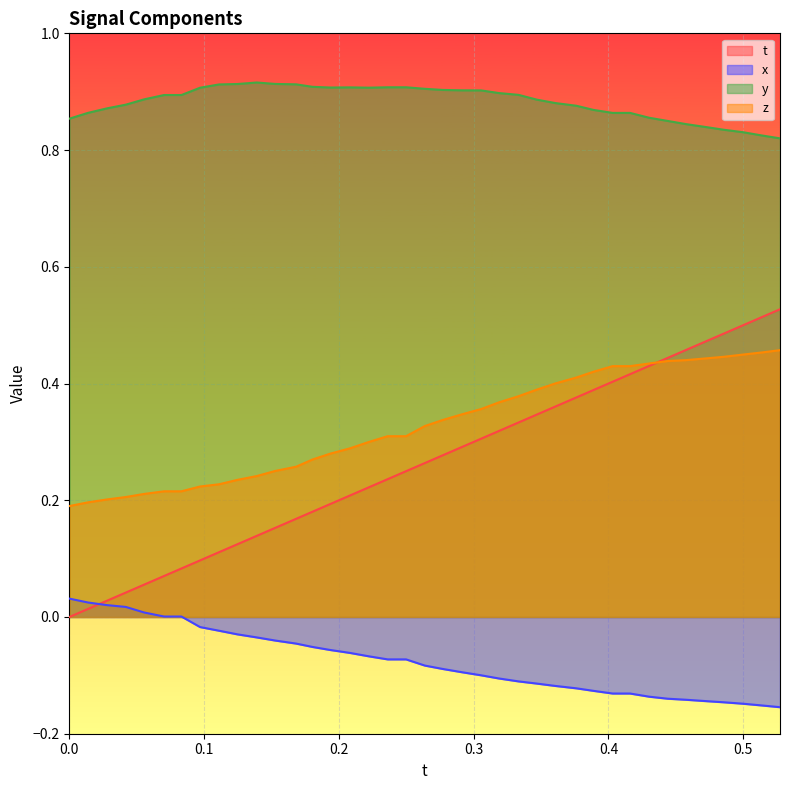

Which series has the largest total across all categories?

y